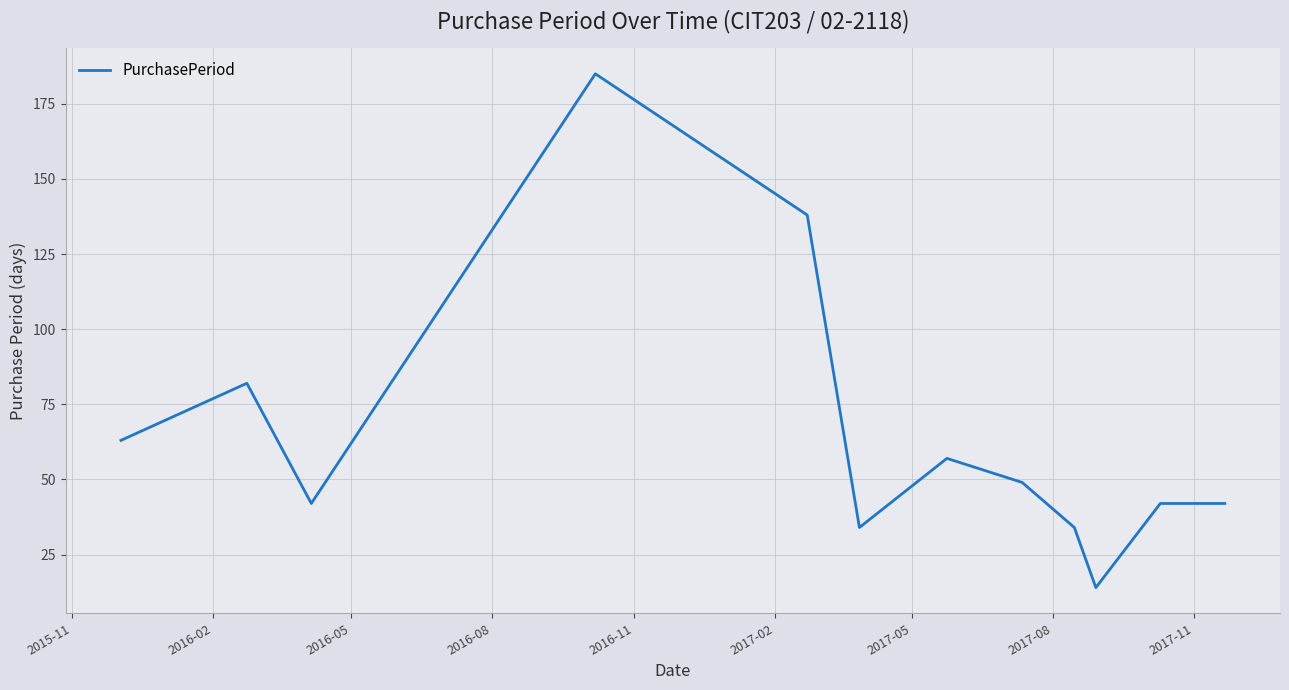

What is the minimum value shown in the chart?

14